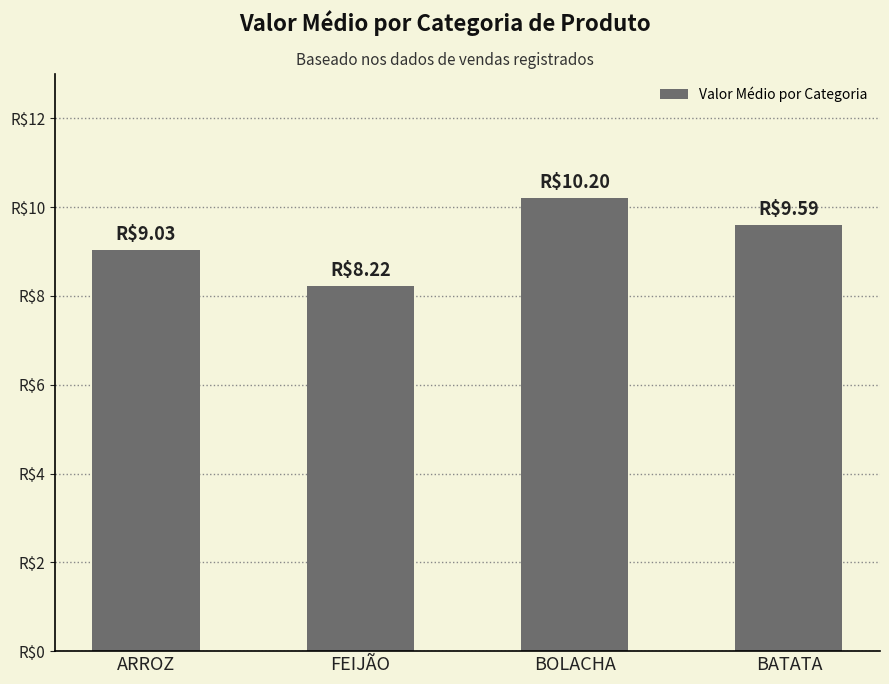

Does the chart contain any negative values?

No